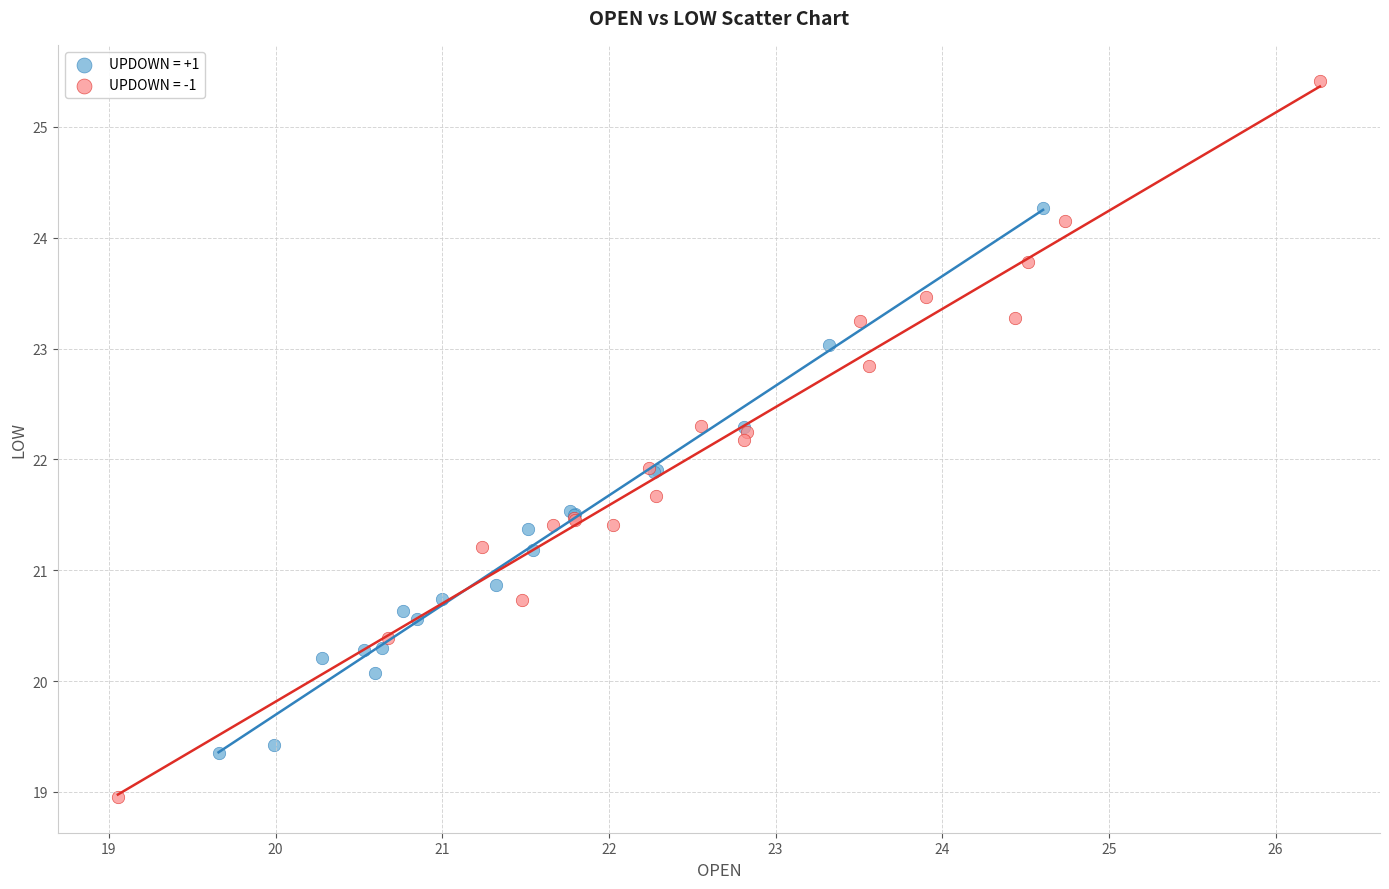

Which series has the widest spread of Y values?

UPDOWN = -1